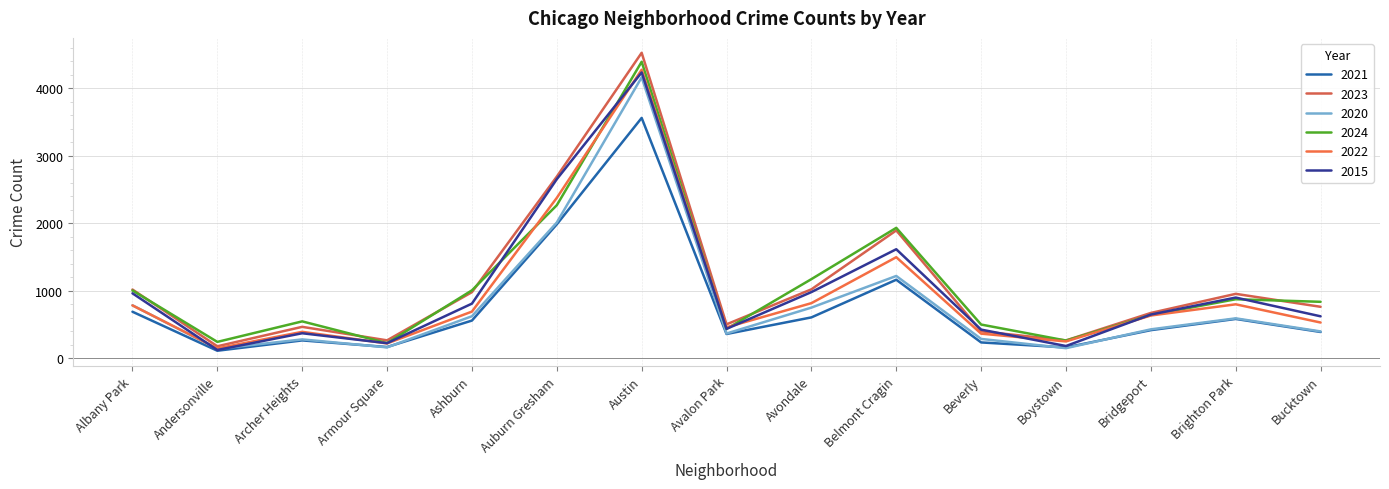

How many values in the 2020 series are below 426?

7